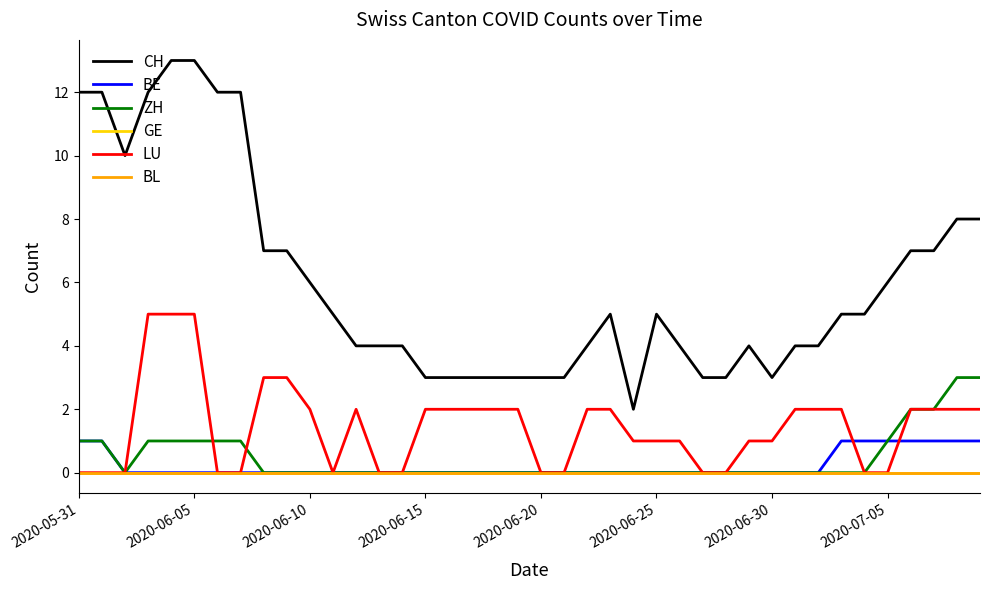

Does the chart have visible grid lines?

No